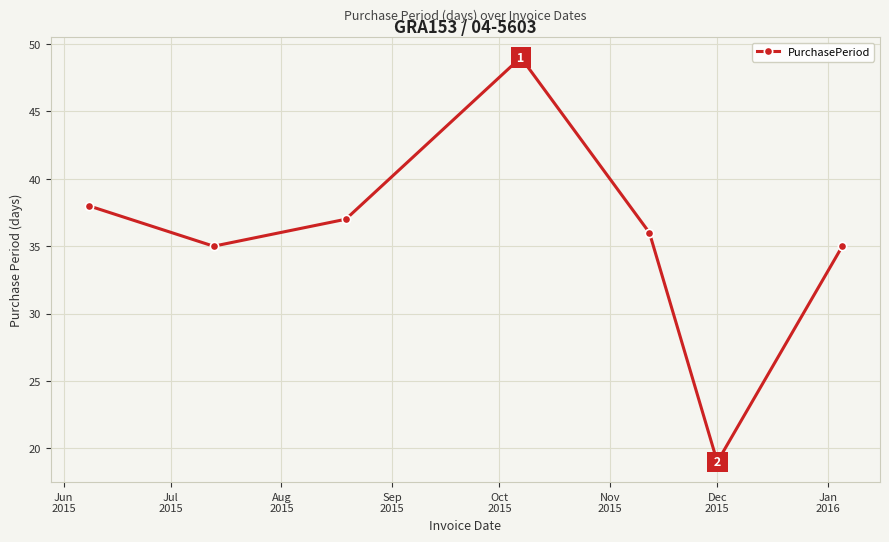

How many points are higher than both their immediate neighbors (excluding endpoints)?

1